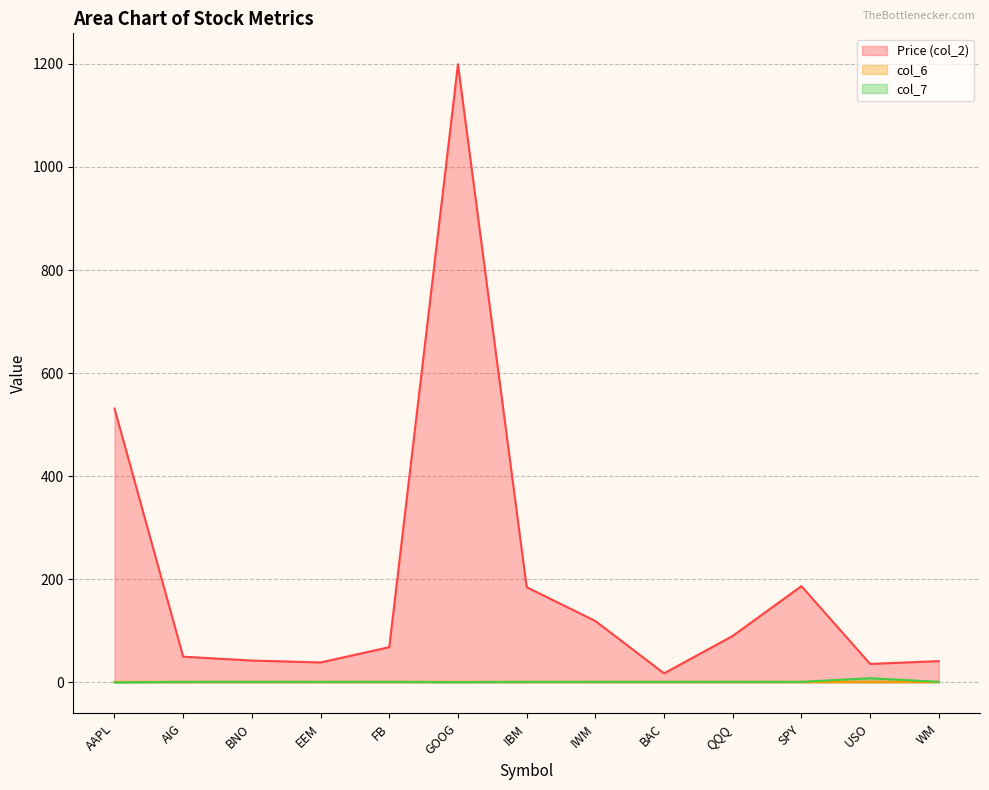

The col_7 series shows 1.0 at BAC. True or false?

True